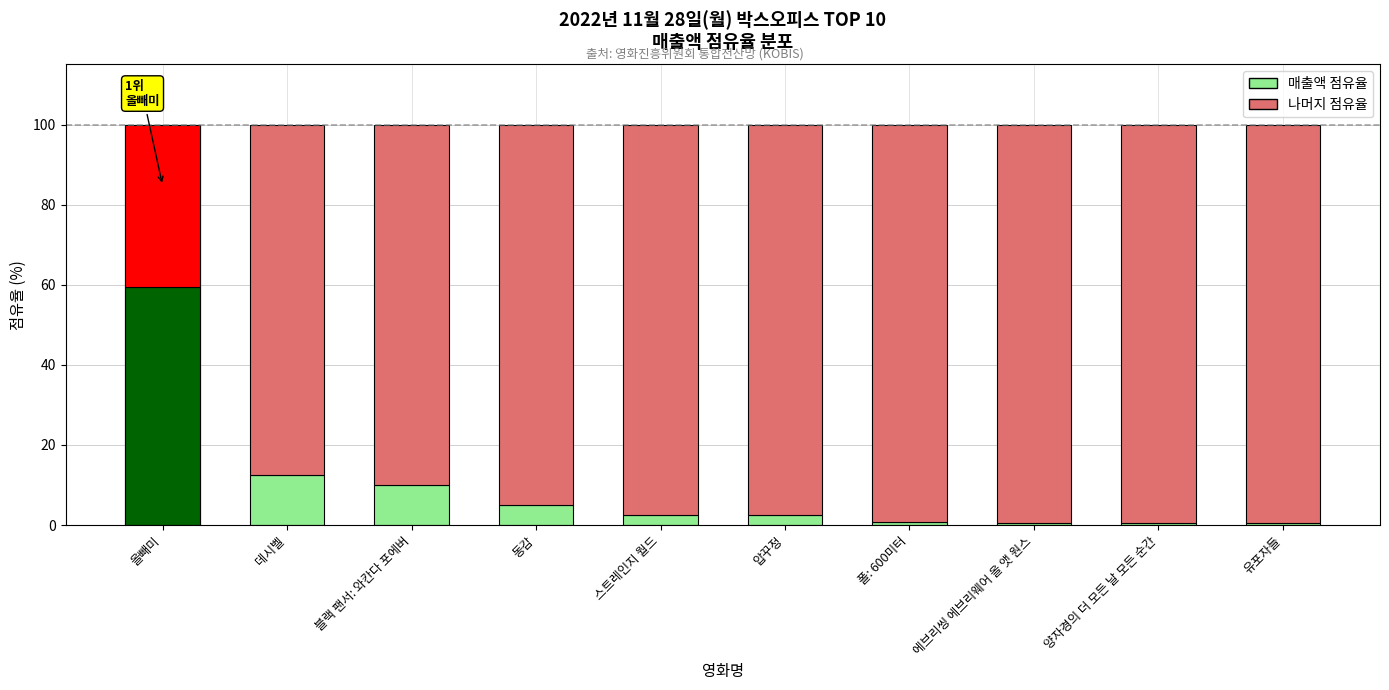

What are all the series names shown in the legend?

매출액 점유율, 나머지 점유율